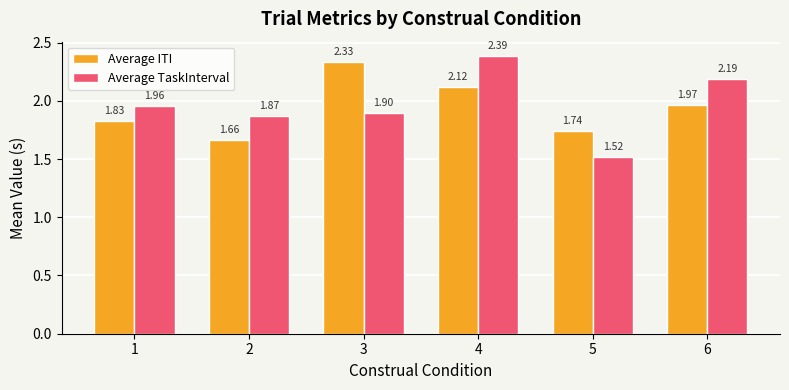

What is the total value across all series at 4?

4.5